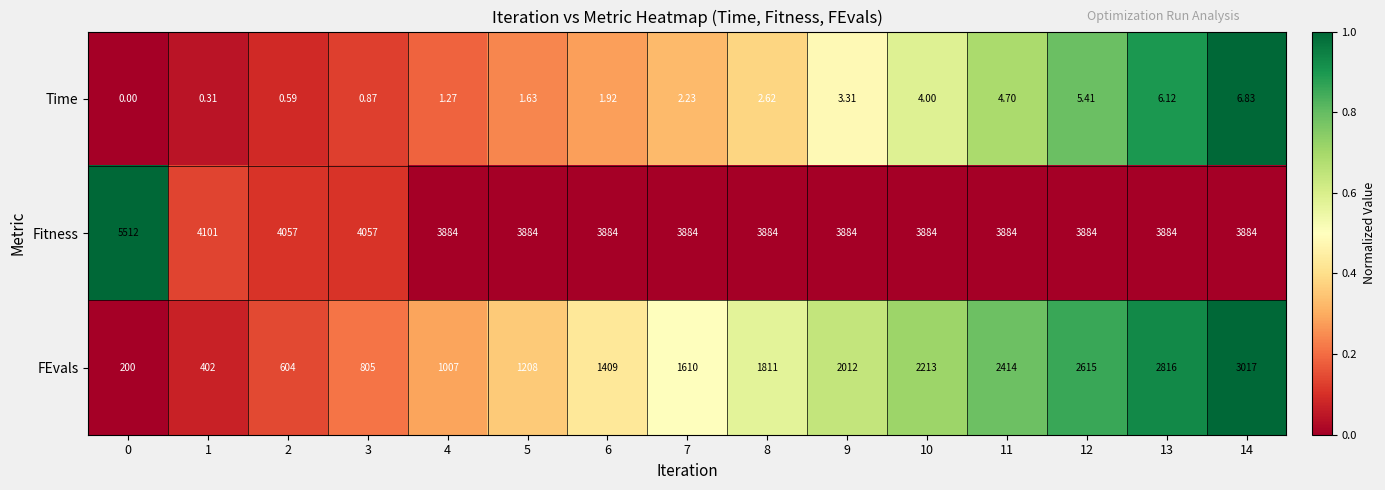

Which series changed the most between 0 and 10?

FEvals